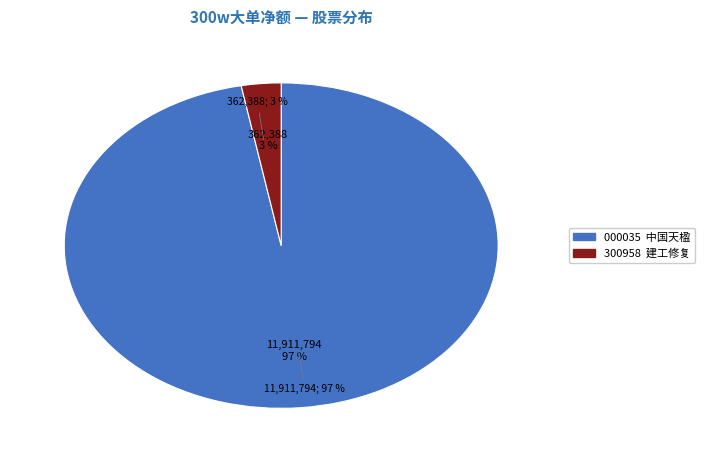

Which category has the biggest portion of the pie?

中国天楹